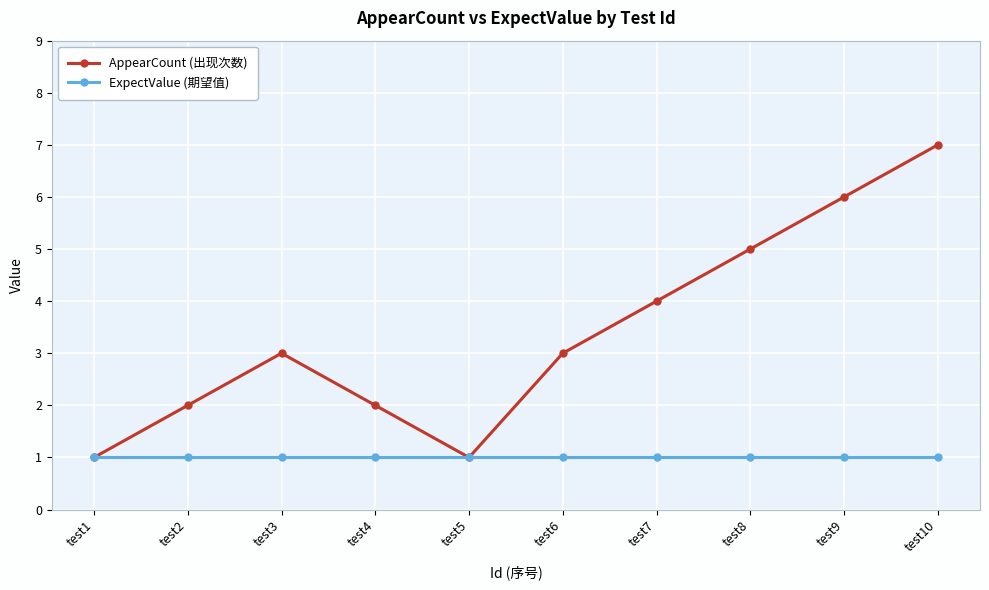

What is the maximum value for AppearCount (出现次数)?

7